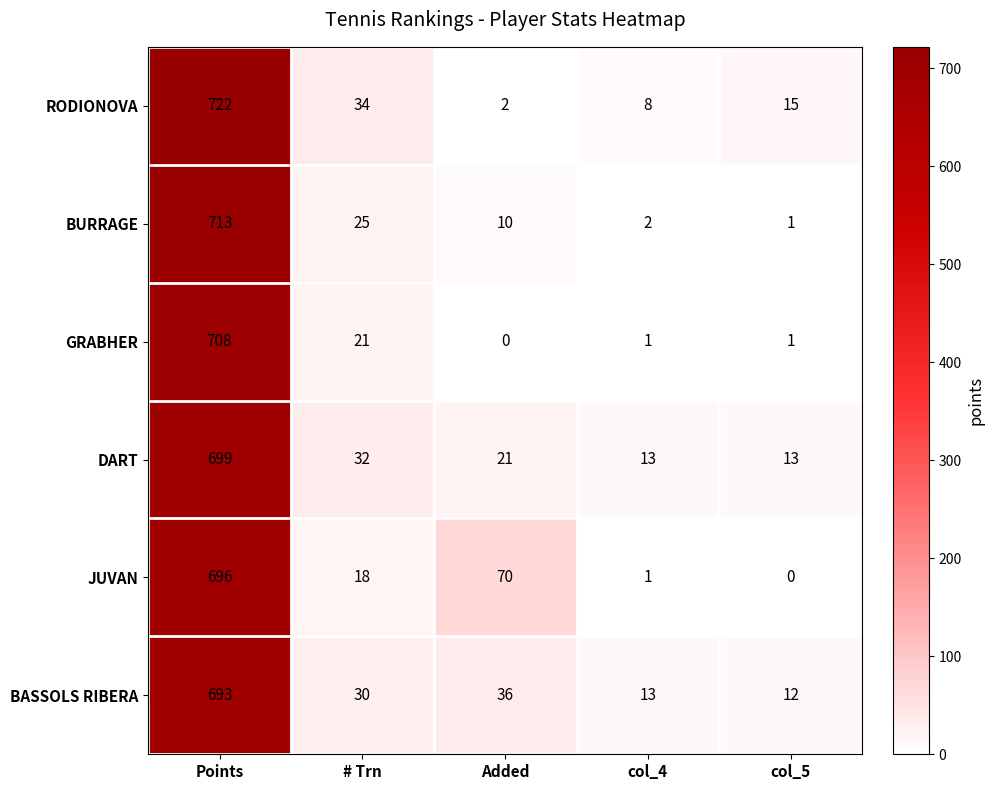

What is the spread (max minus min) of values at Points?

29